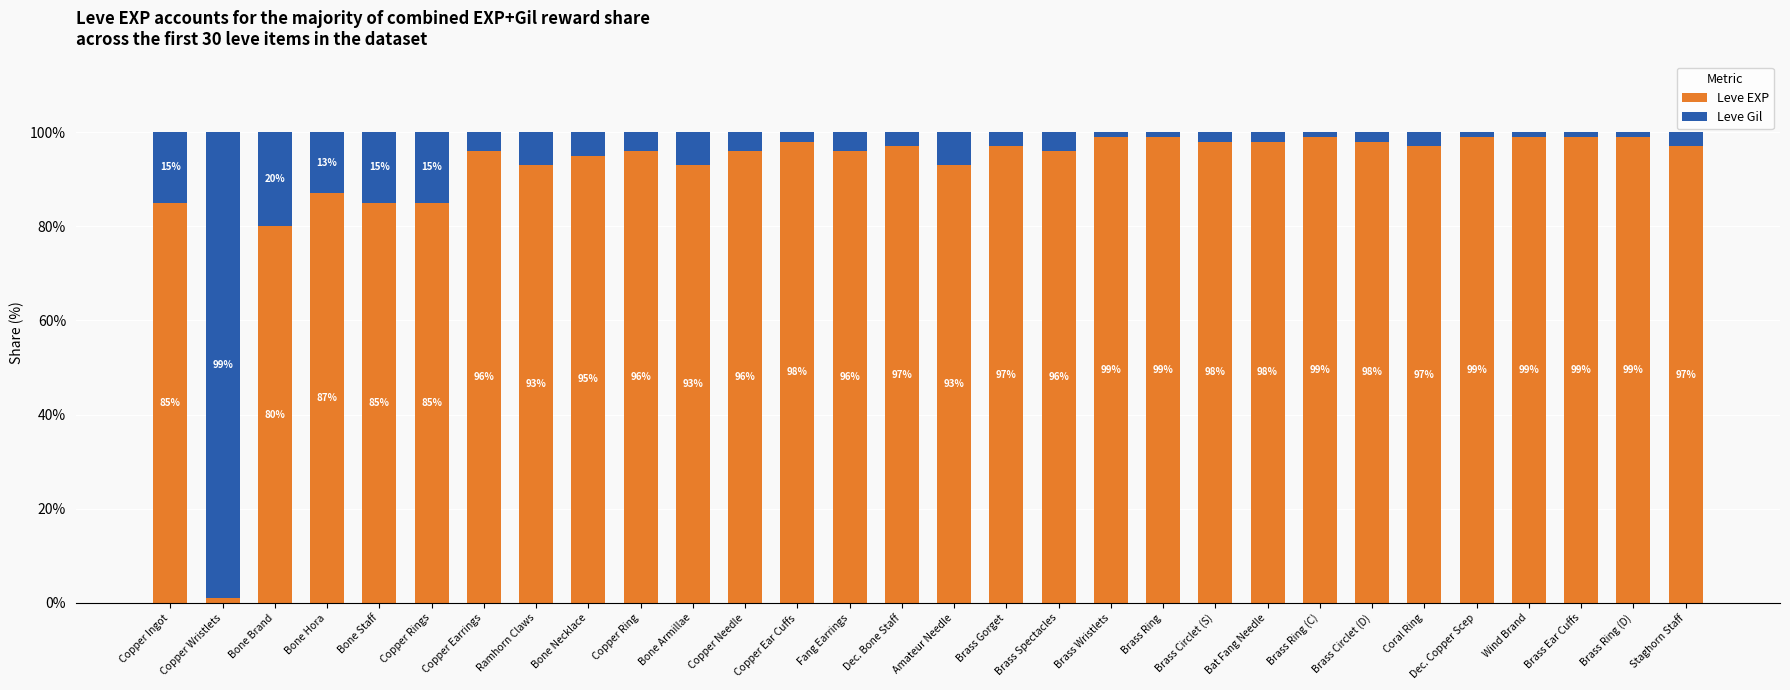

What is the difference between the second highest and minimum values in the Leve EXP series?

98